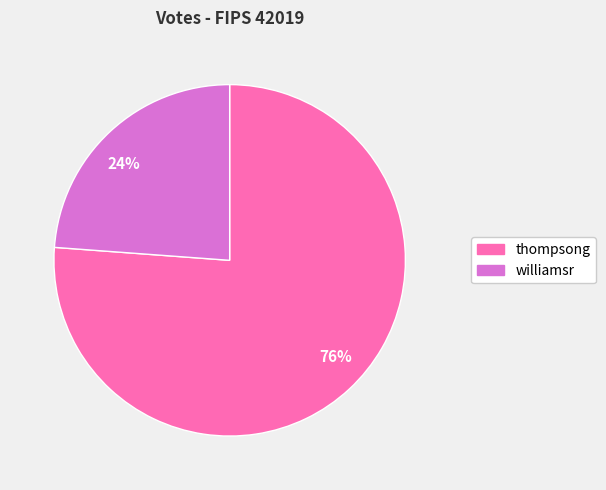

Between 76% and 24%, which is larger?

76%